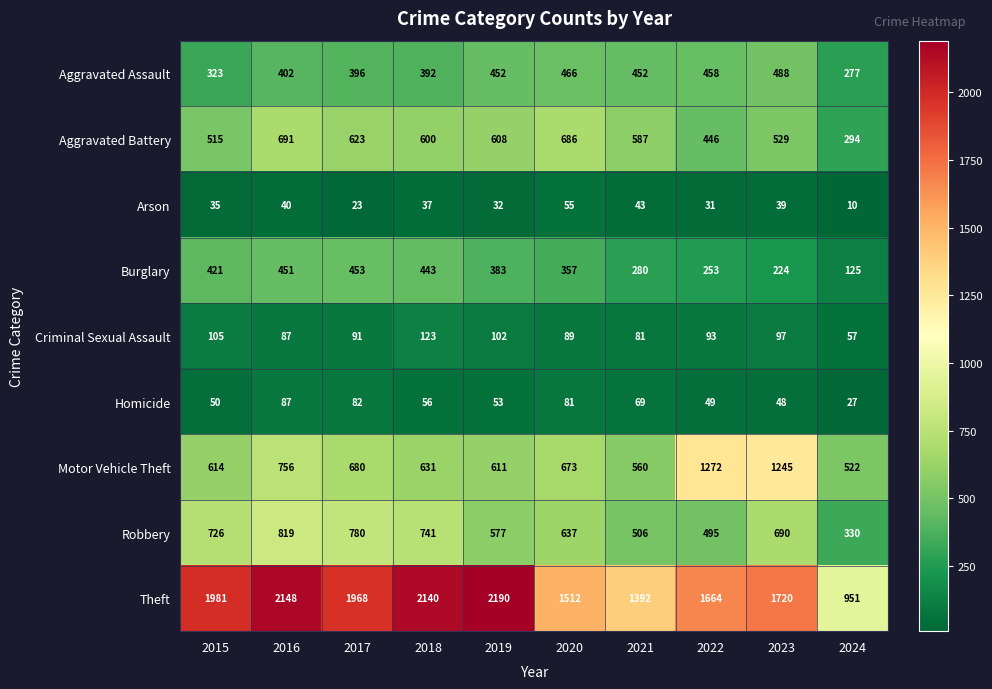

What is the sum of all Motor Vehicle Theft values?

7564